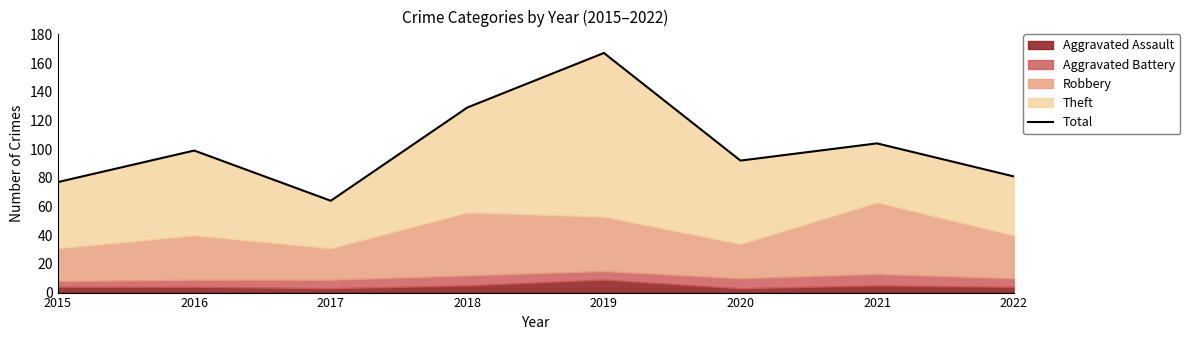

At which category does the data reach its first local peak?

2016